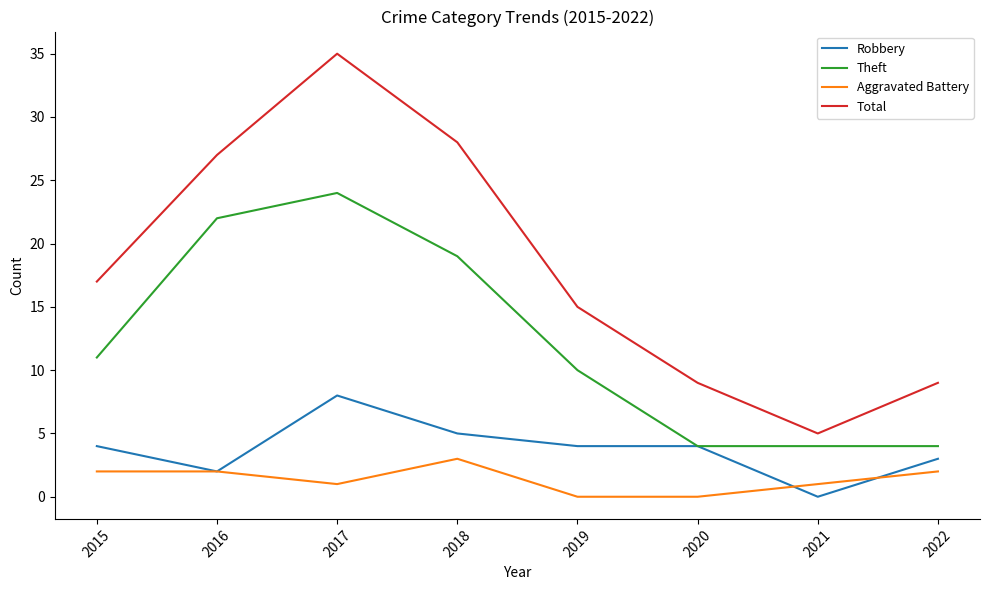

At 2019, list the series in order from largest to smallest.

Total, Theft, Robbery, Aggravated Battery